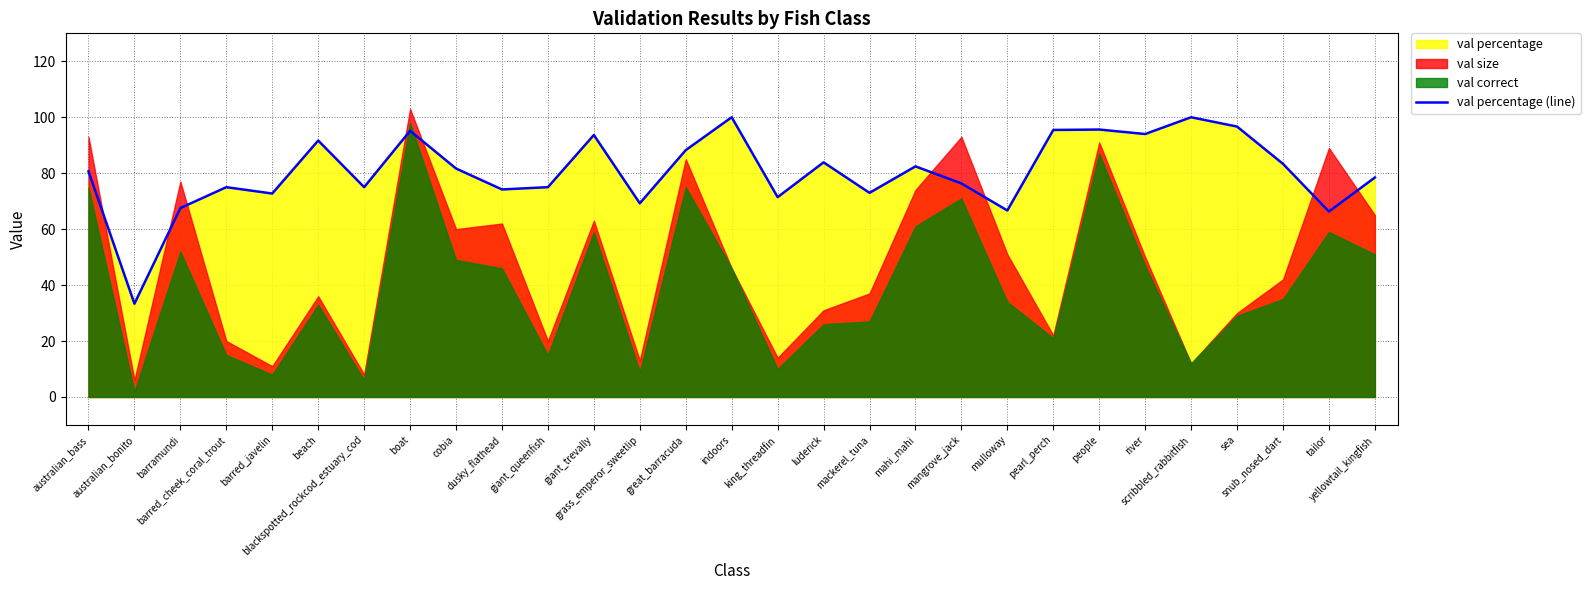

What position from the right is pearl_perch?

8